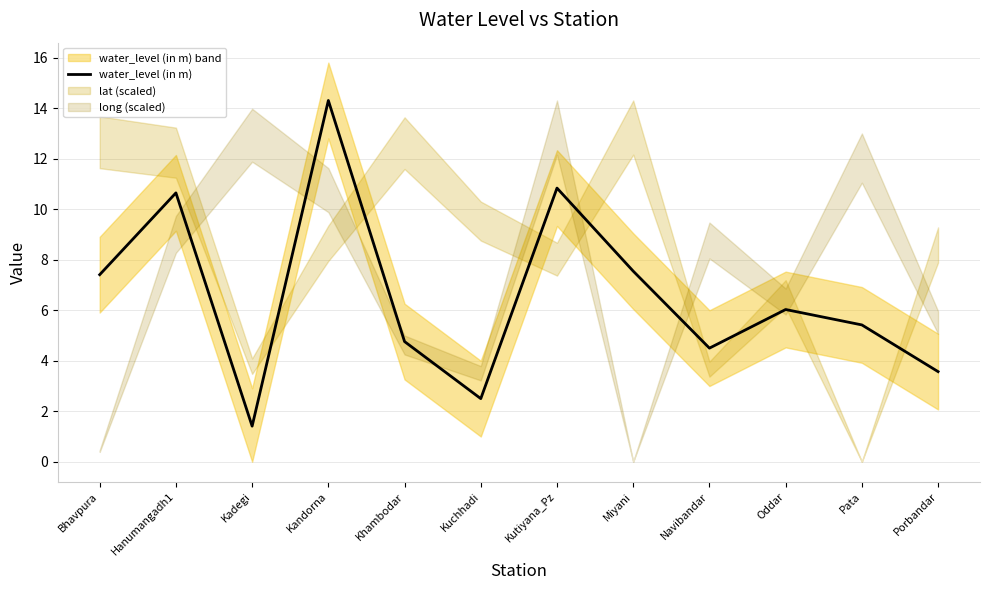

Does the chart display data point markers on the line(s)?

No